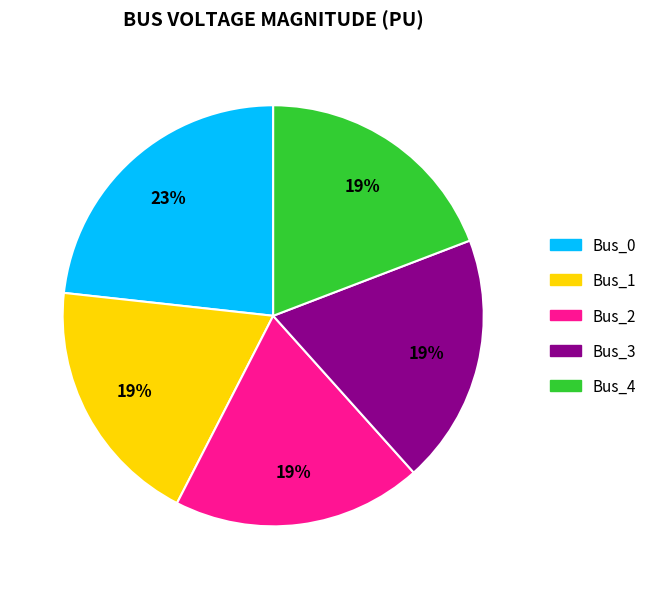

True or false: Bus_0 accounts for 32% of the total.

False